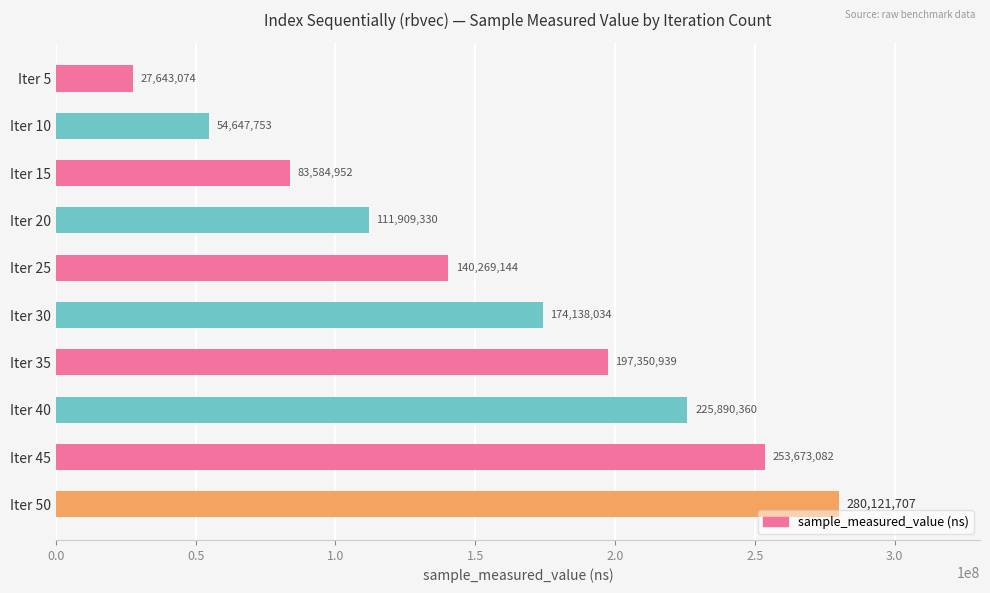

Does the chart contain any negative values?

No